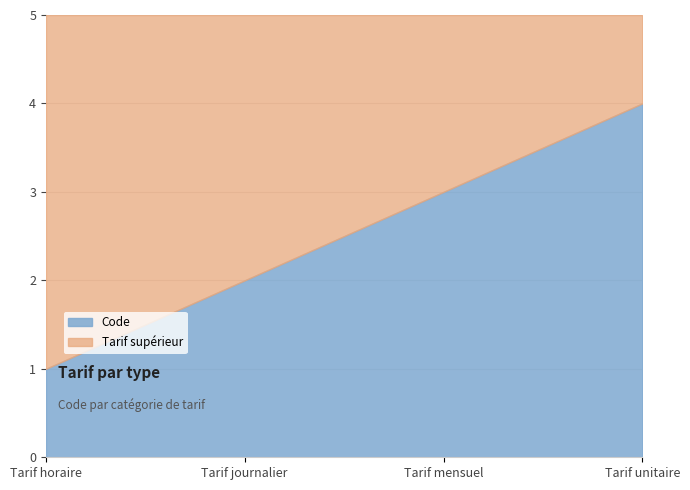

The chart shows a value of 3 at Tarif mensuel. True or false?

True